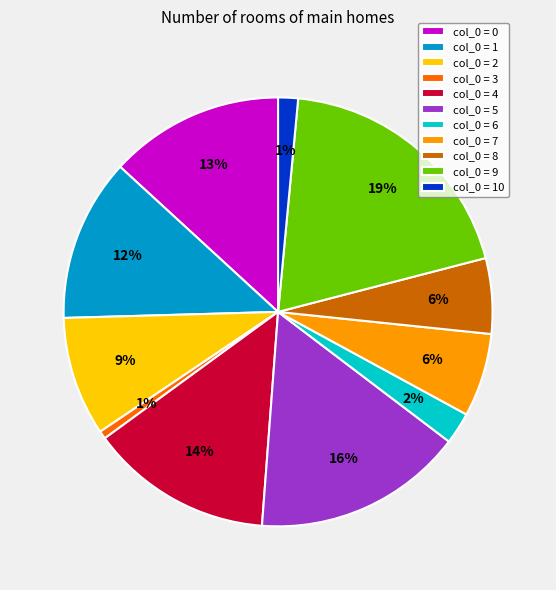

Which category has the biggest portion of the pie?

col_0 = 9